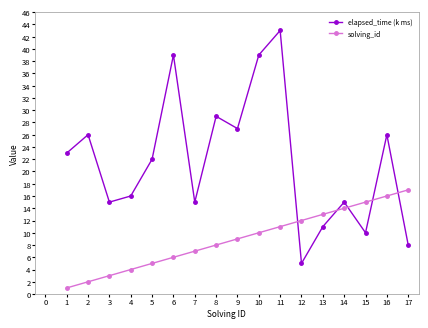

What is the sum of all solving_id values?

153